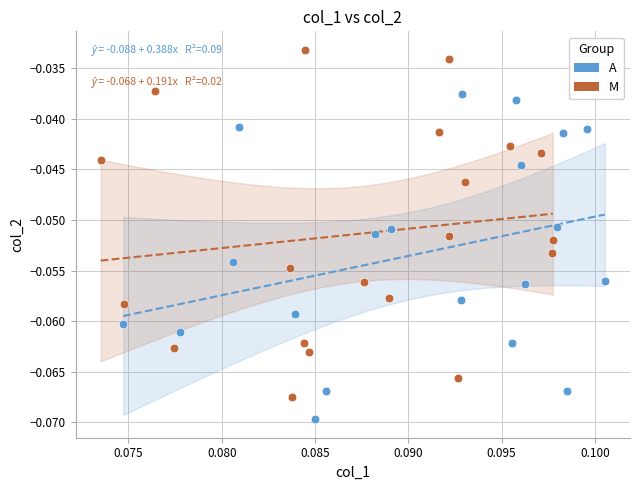

Which series has the largest Y range (max minus min)?

M